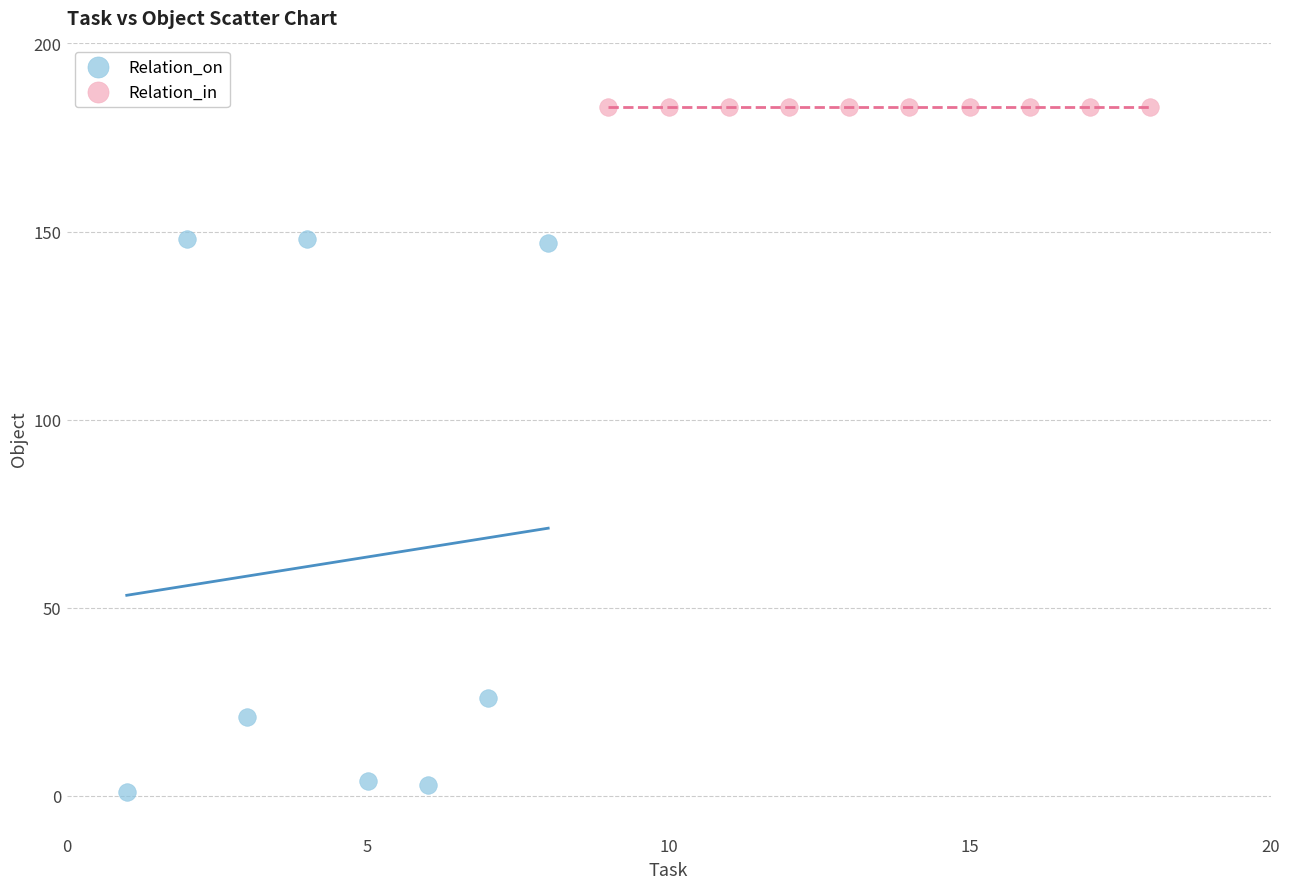

What are all the series names shown in the legend?

Relation_on, Relation_in